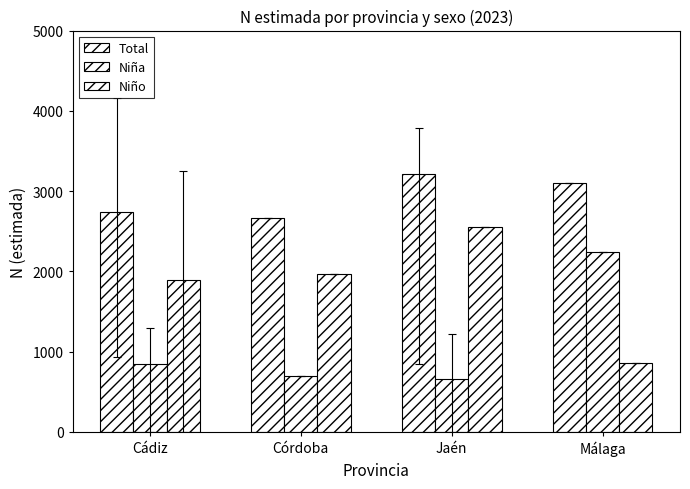

What is the smallest value displayed?

656